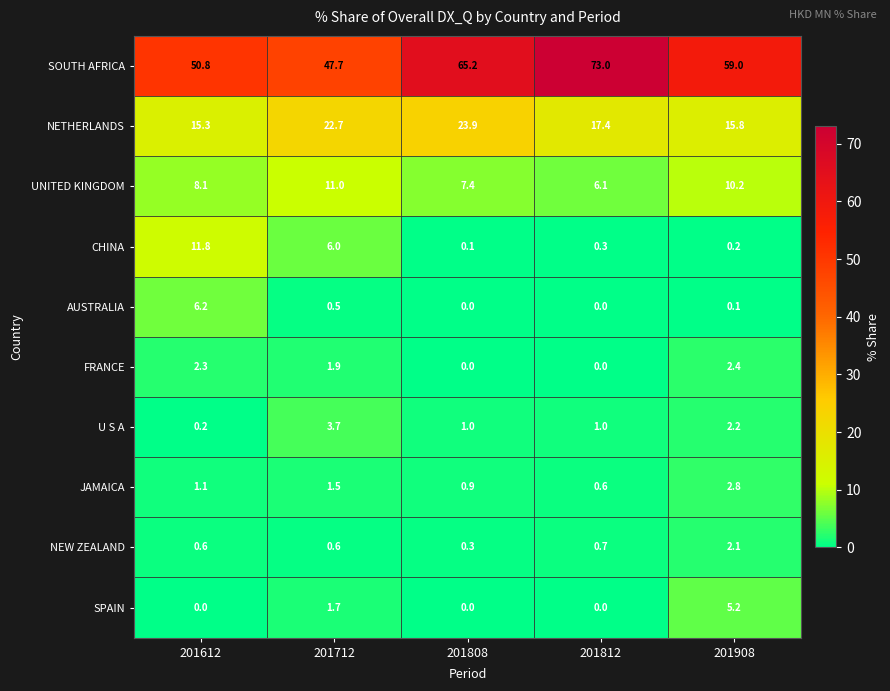

List the series in order of their peak value, lowest first.

NEW ZEALAND, FRANCE, JAMAICA, U S A, SPAIN, AUSTRALIA, UNITED KINGDOM, CHINA, NETHERLANDS, SOUTH AFRICA